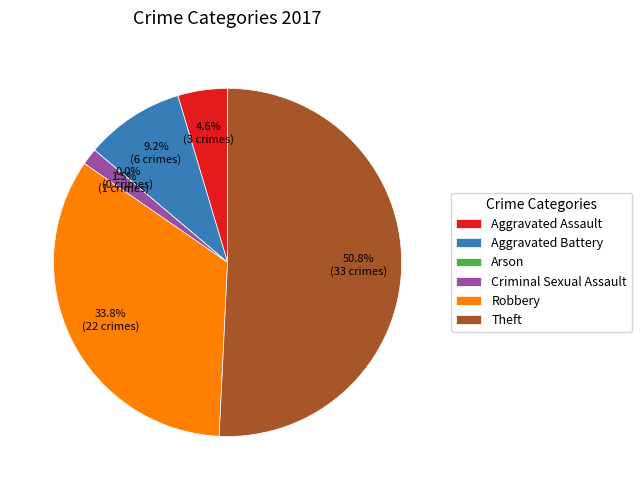

To the nearest percent, what is the average slice percentage?

17%